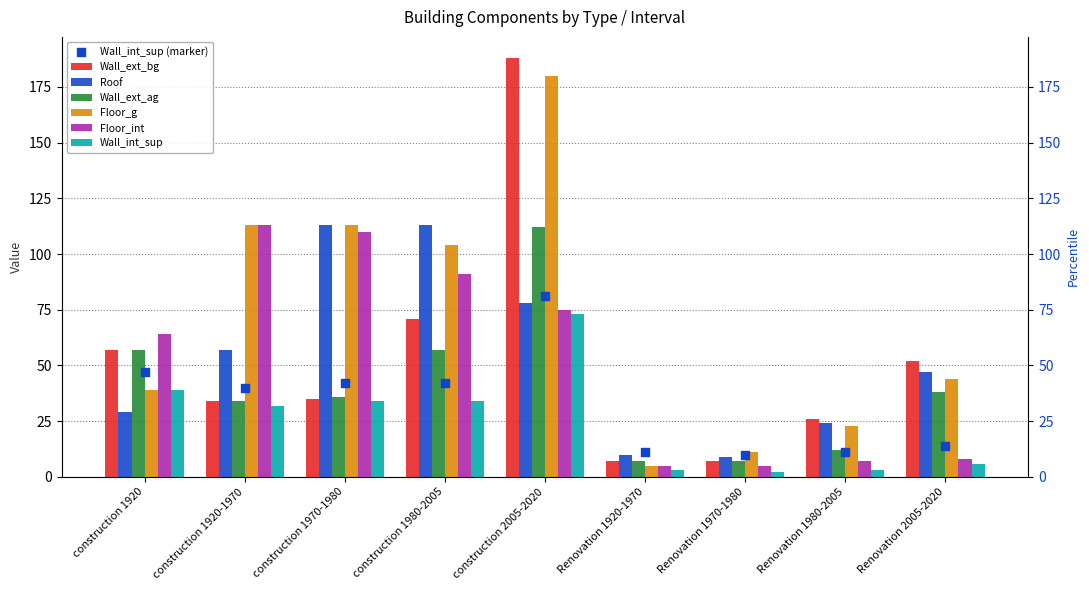

What are all the series names shown in the legend?

Wall_ext_bg, Roof, Wall_ext_ag, Floor_g, Floor_int, Wall_int_sup